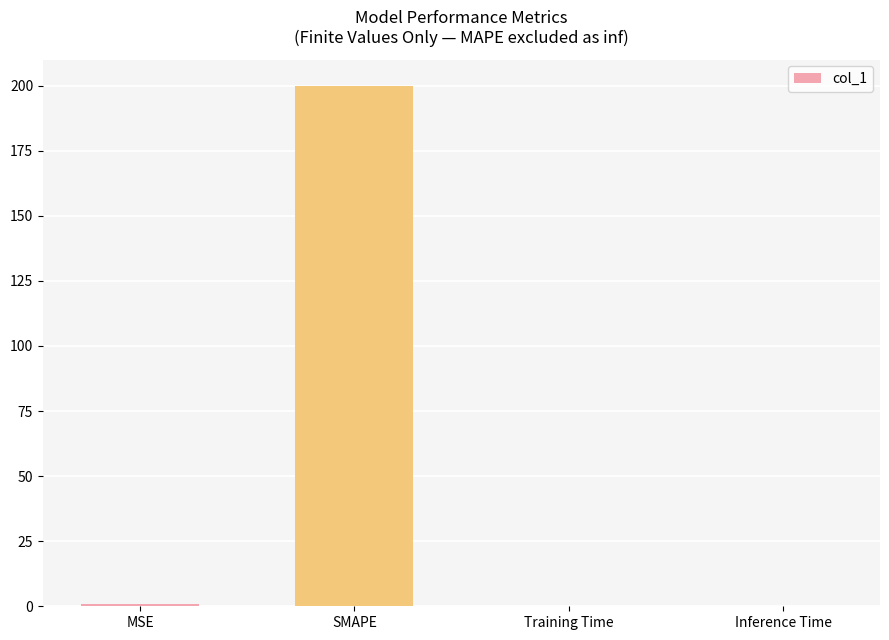

What is the maximum value shown in the chart?

200.0